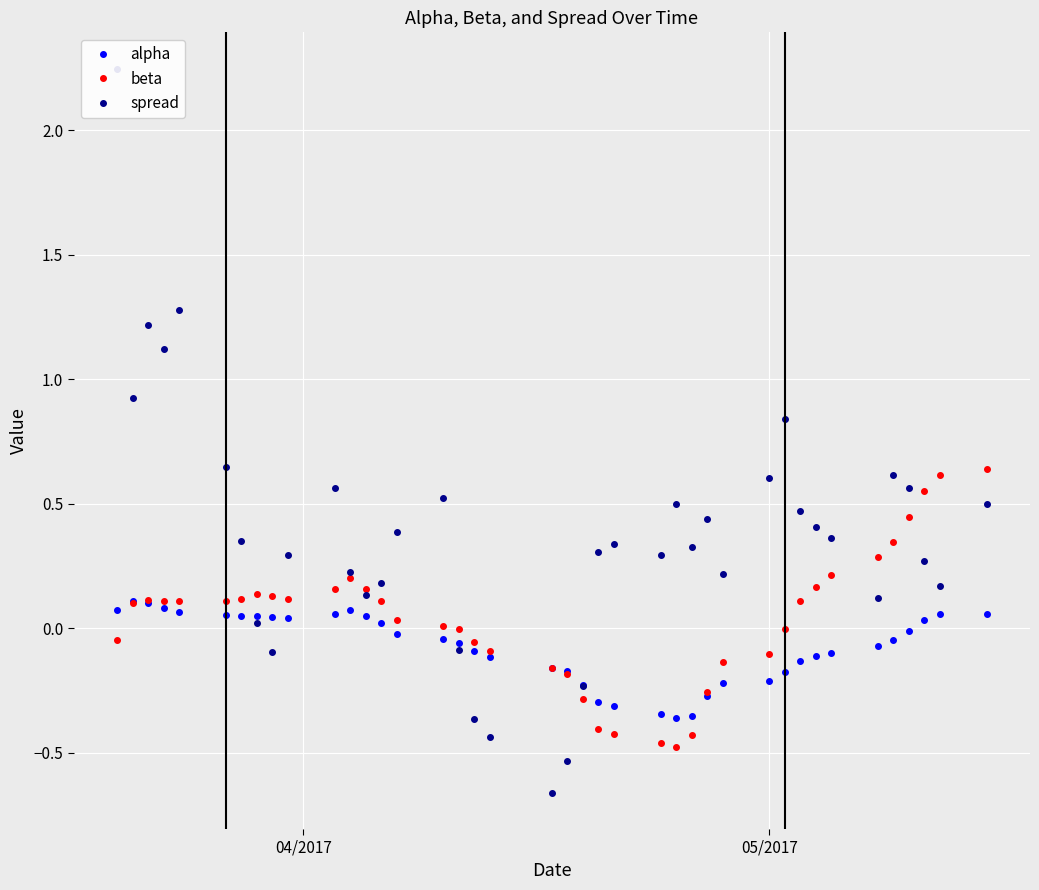

Which series has the largest range (max minus min)?

spread